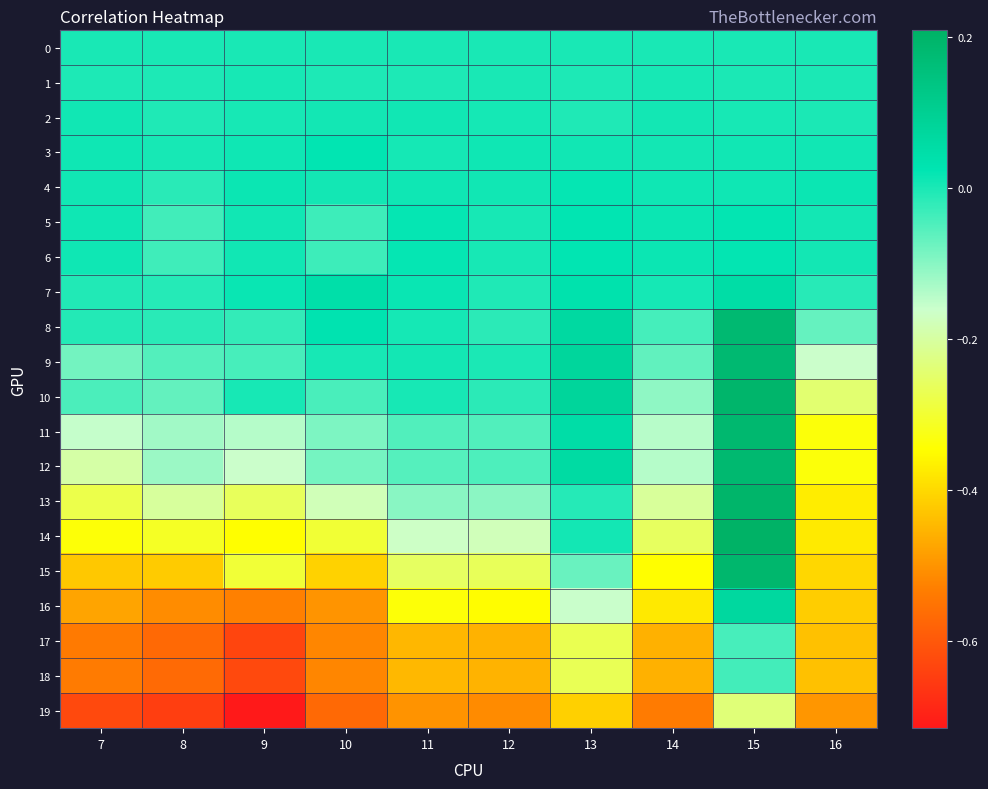

Between 14 and 16, which series saw the biggest shift?

12